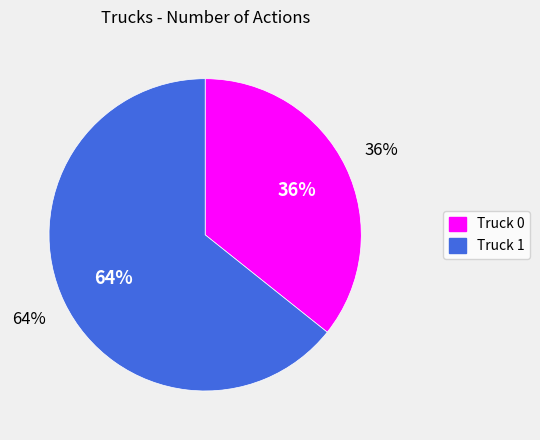

What is the ratio of the value at Truck 0 to the value at Truck 1?

0.6